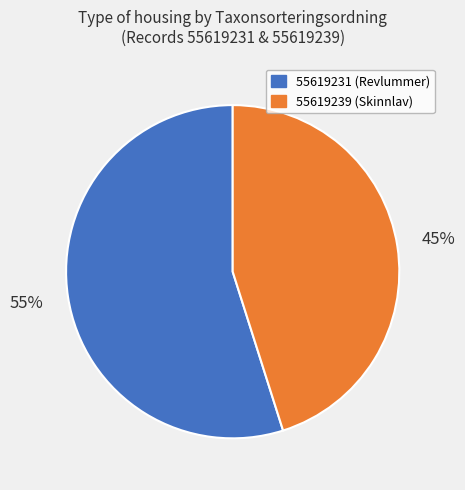

Combined, do 55619231 (Revlummer) and 55619239 (Skinnlav) account for over 50%?

Yes